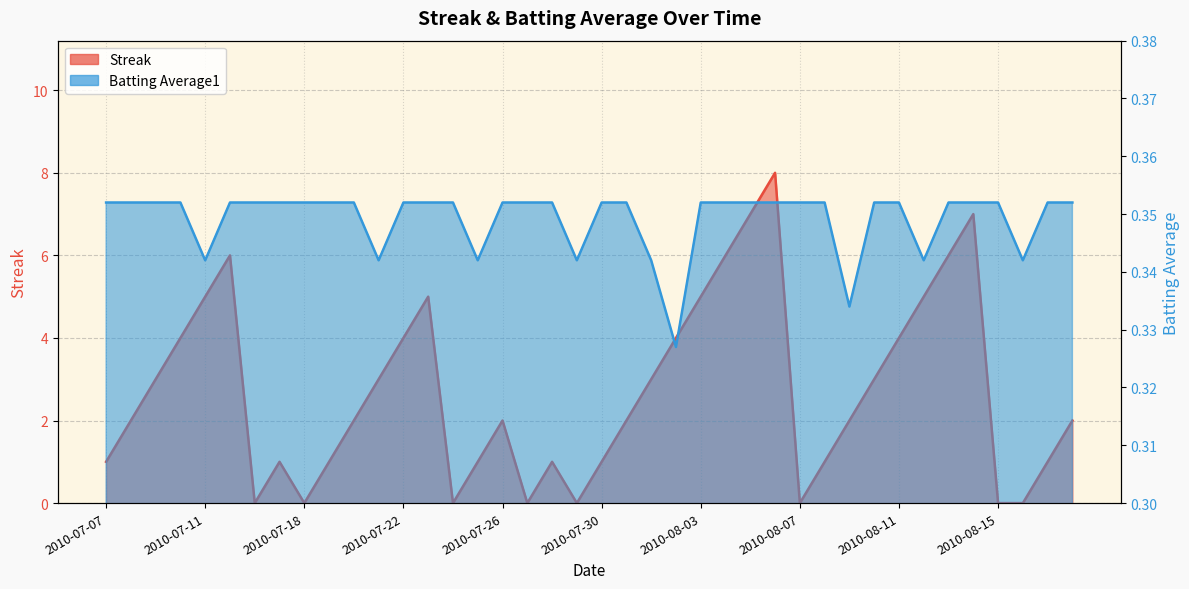

The Streak series shows 2.1 at 2010-08-11. True or false?

False